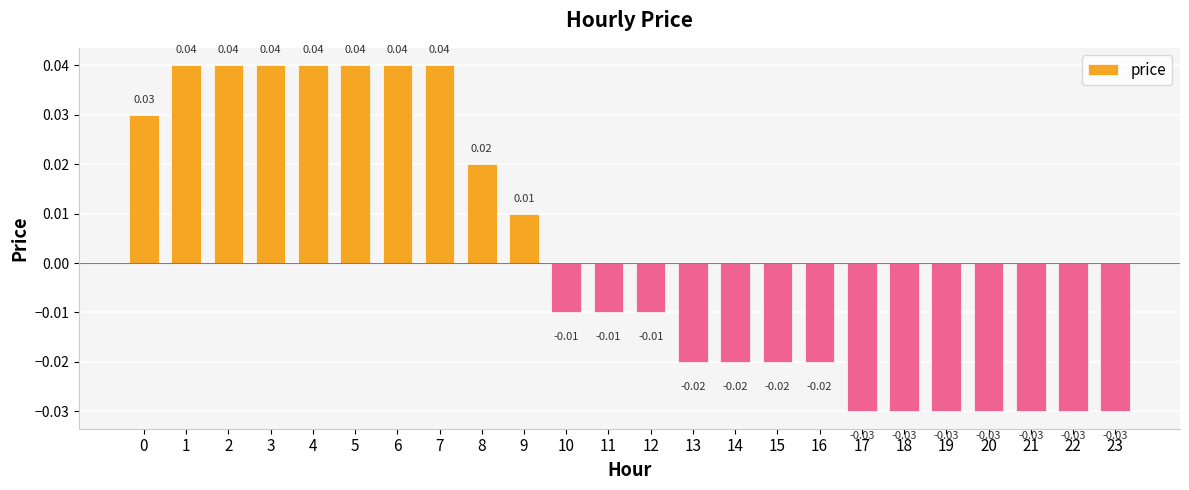

How many values are above zero?

10